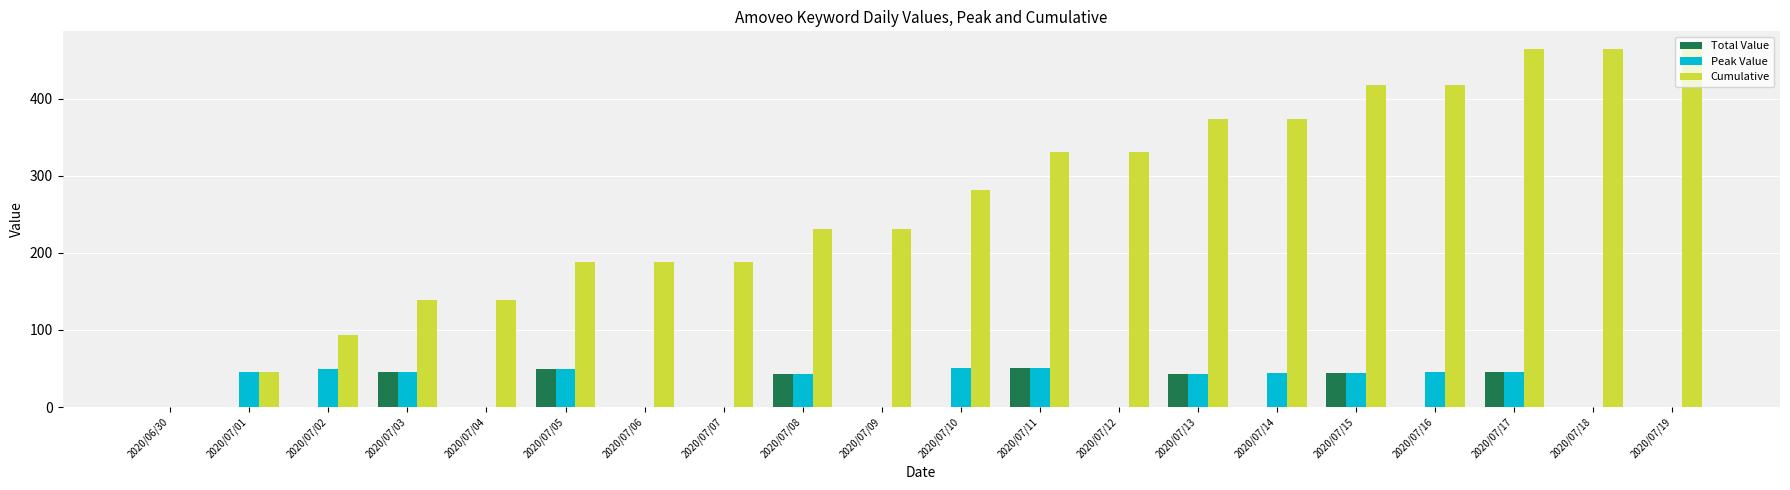

Is it true that Peak Value equals 66 at 2020/07/15?

False